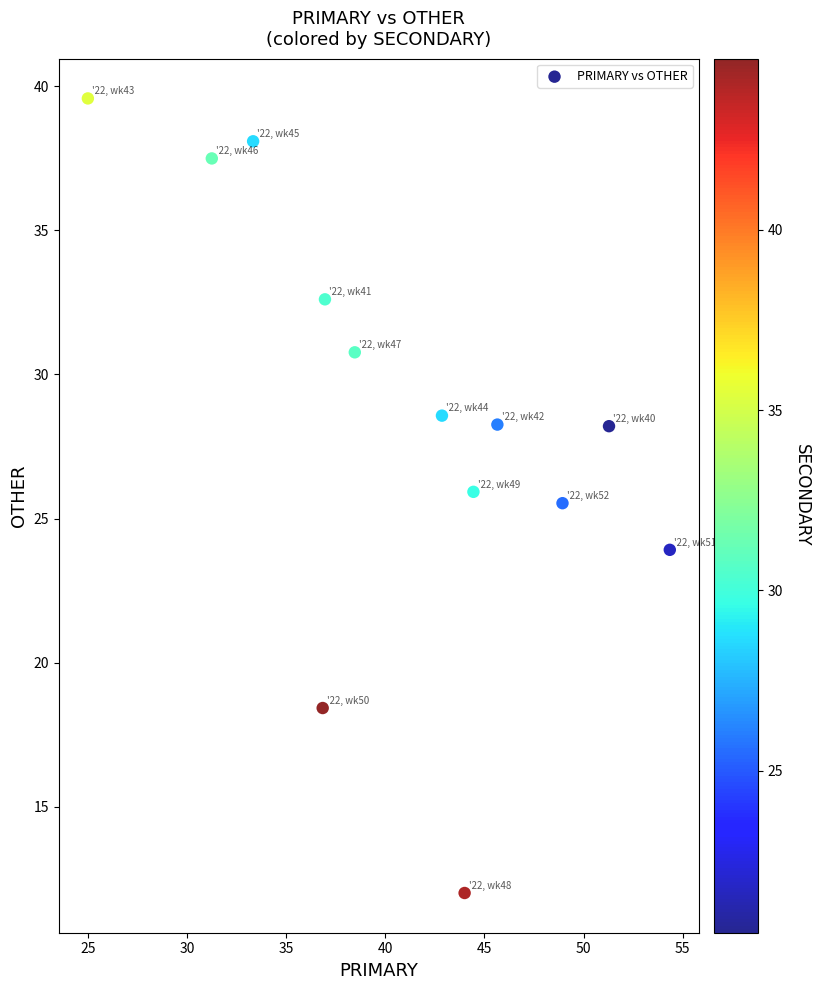

What Y value in the scatter plot is closest to 25?

25.5